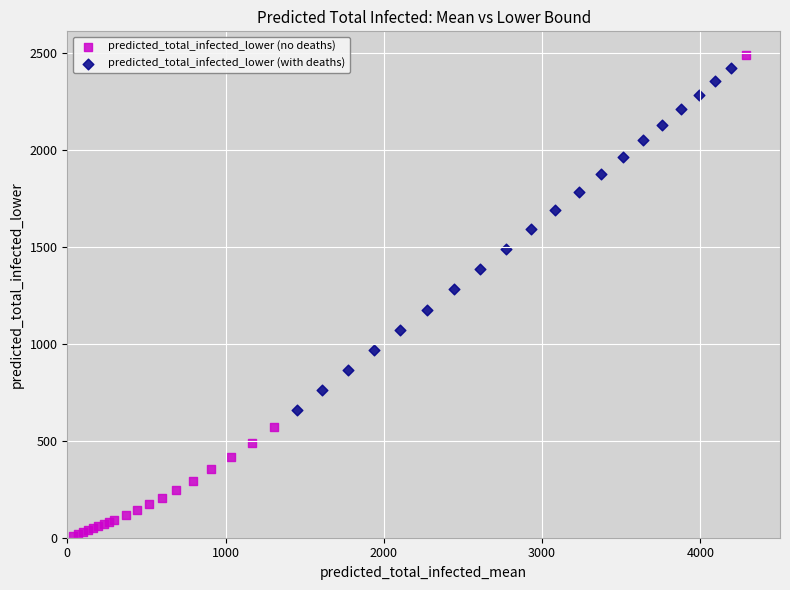

Which series contains the highest Y value?

predicted_total_infected_lower (no deaths)